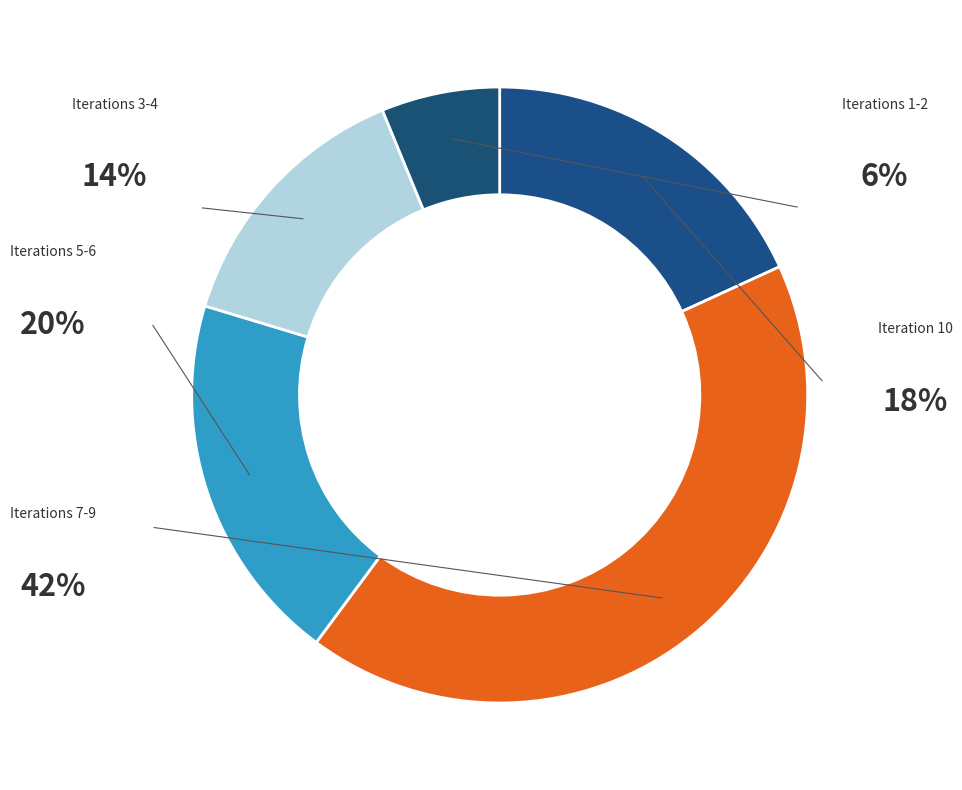

How many slices are in this pie chart?

5